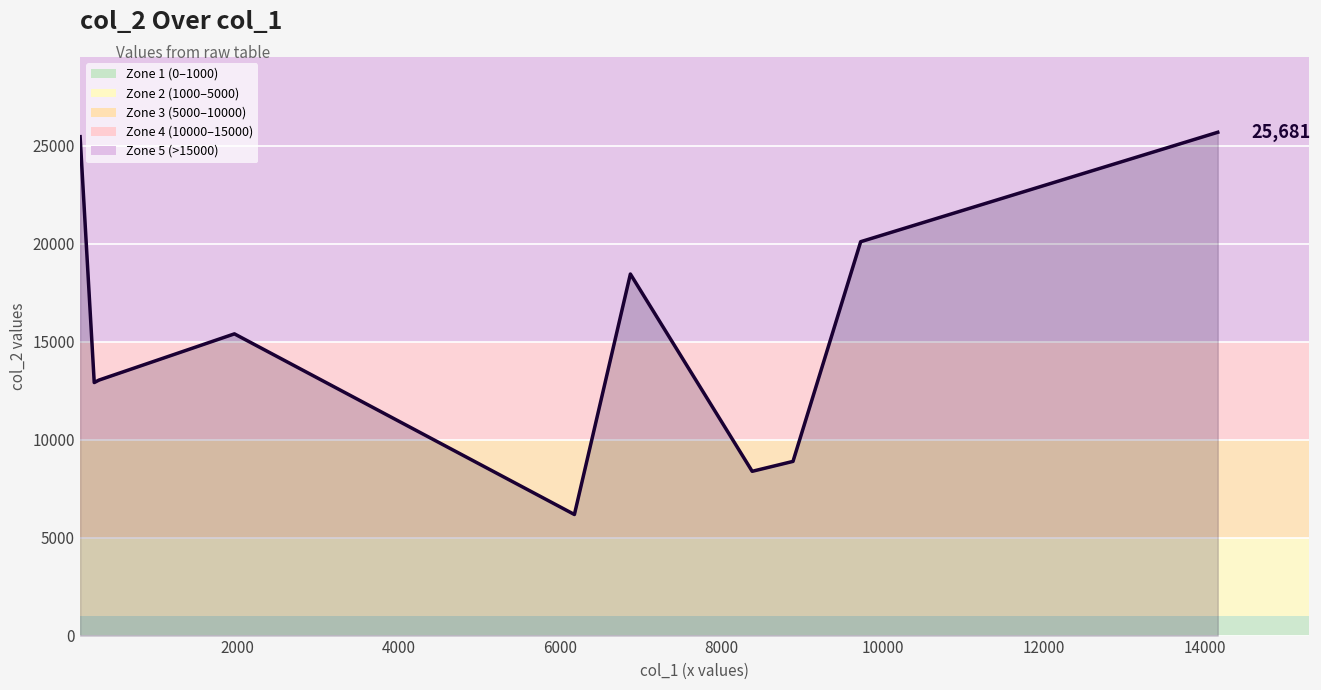

How many points are higher than both their immediate neighbors (excluding endpoints)?

2